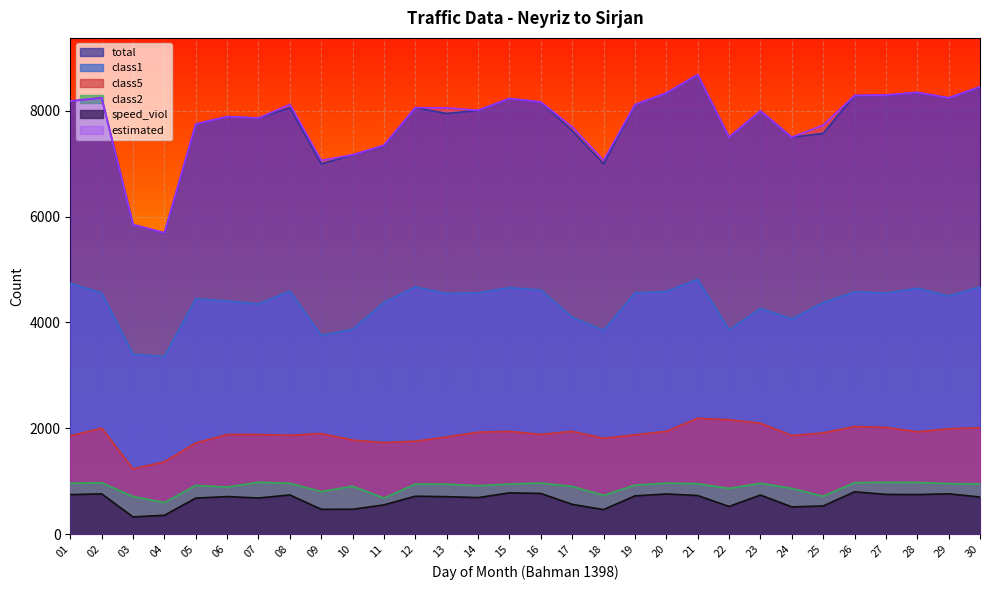

What value does the class1 series have at 11, to the nearest 50?

4400